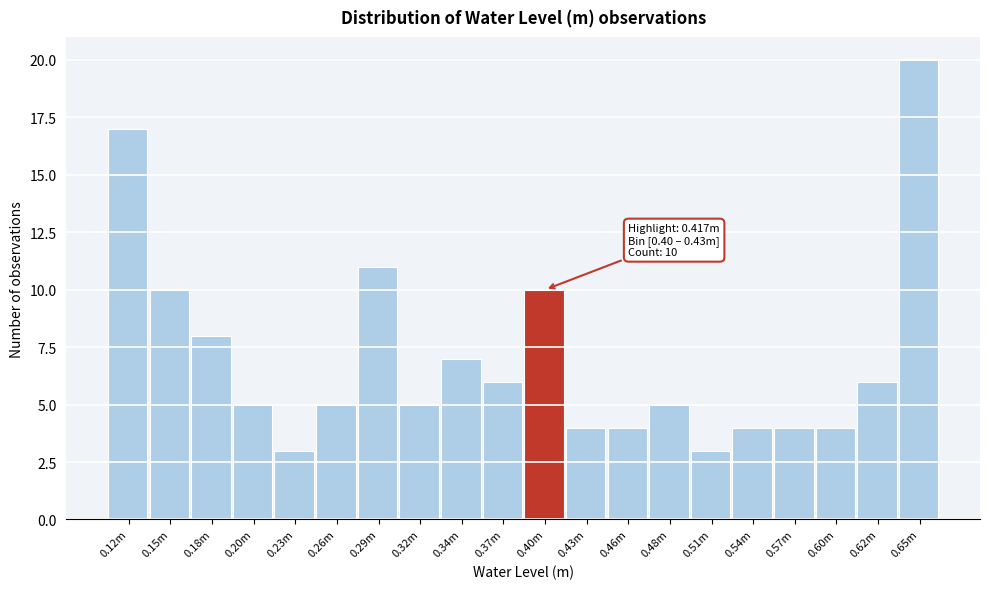

Reading left to right, extract all data points from this chart.

17	10	8	5	3	5	11	5	7	6	10	4	4	5	3	4	4	4	6	20